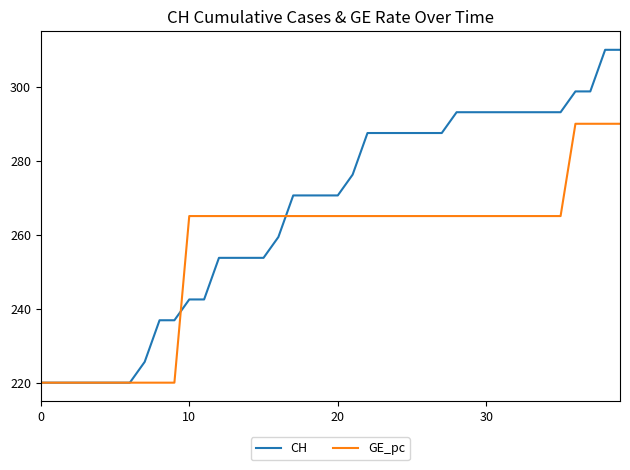

Which series has the largest range (max minus min)?

CH